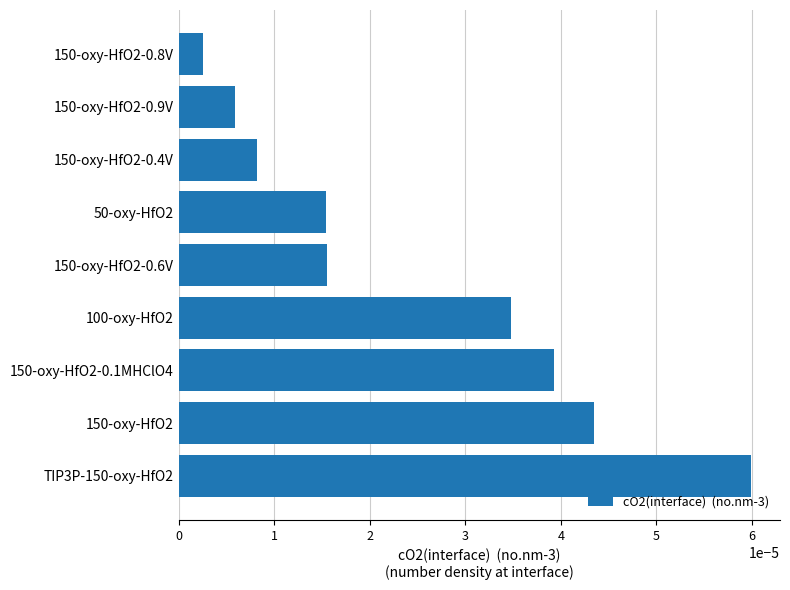

Which has a higher value, TIP3P-150-oxy-HfO2 or 150-oxy-HfO2-0.4V?

TIP3P-150-oxy-HfO2